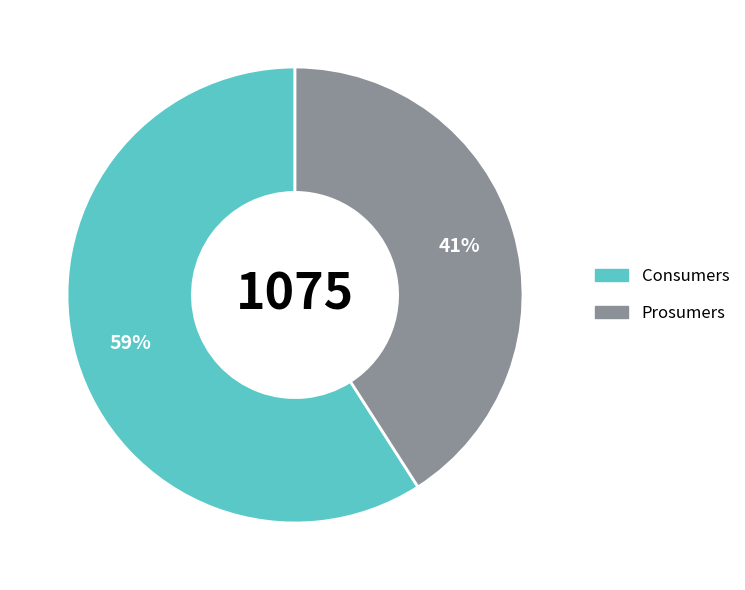

Approximately how many times larger is the value at Prosumers compared to Consumers?

0.7